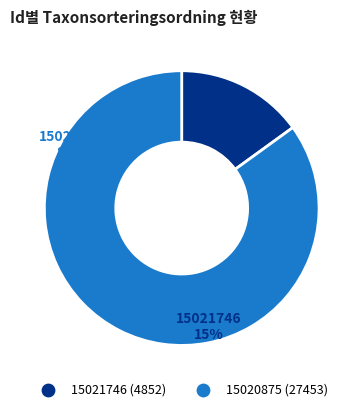

How many segments does this pie chart have?

2